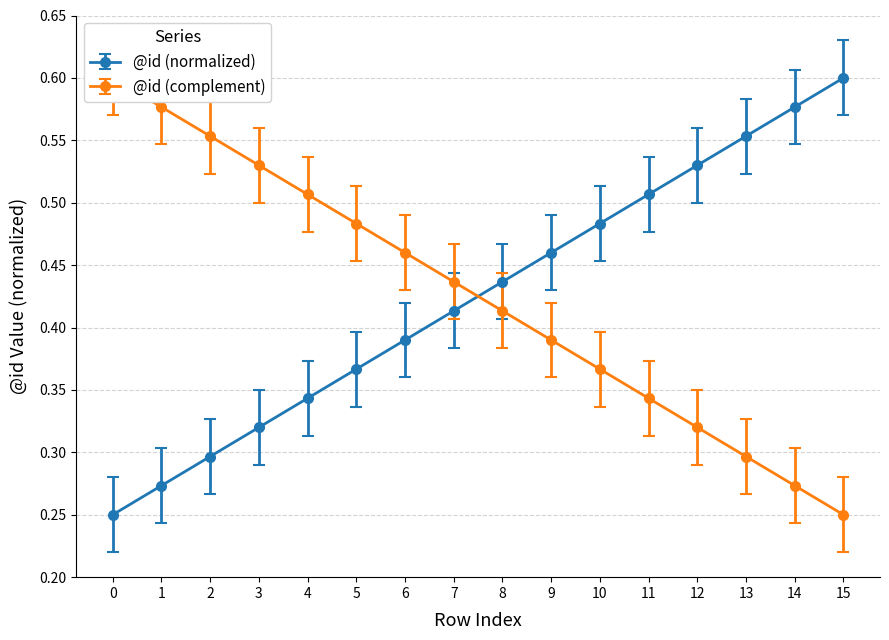

How many series are shown in this chart?

1